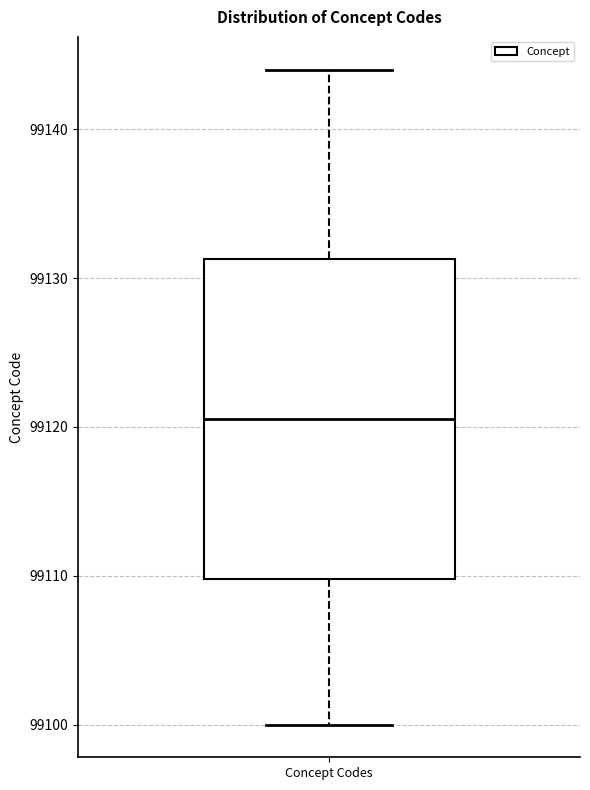

Where does the lower whisker of the box for Concept Codes end on the y-axis? The values are not printed on the chart, so give them approximately, as read against the axis.

99100